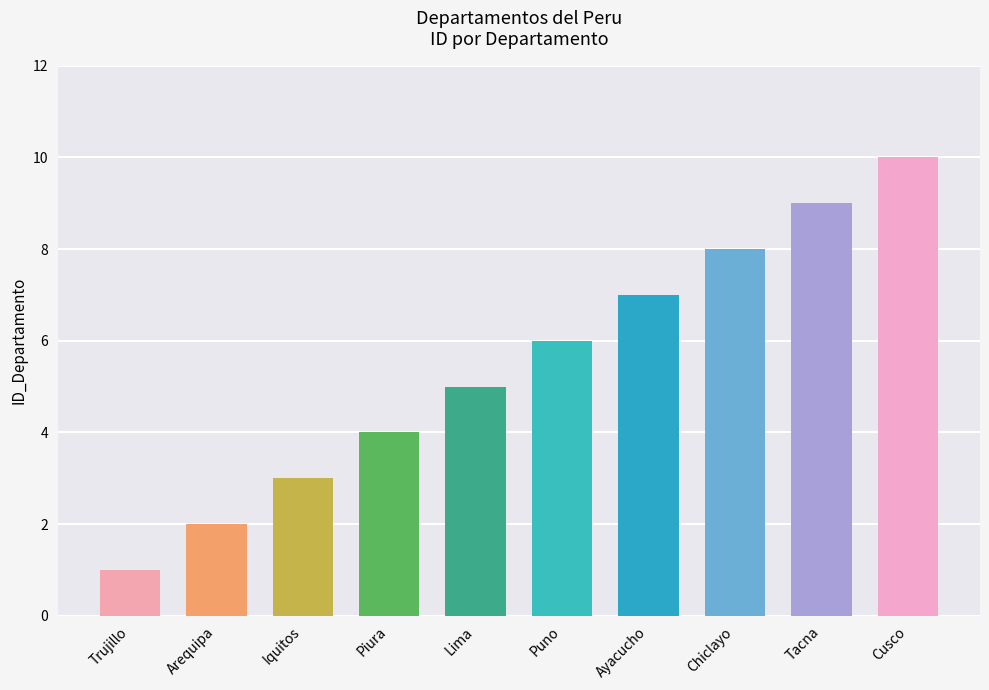

What is the sum of all values?

55